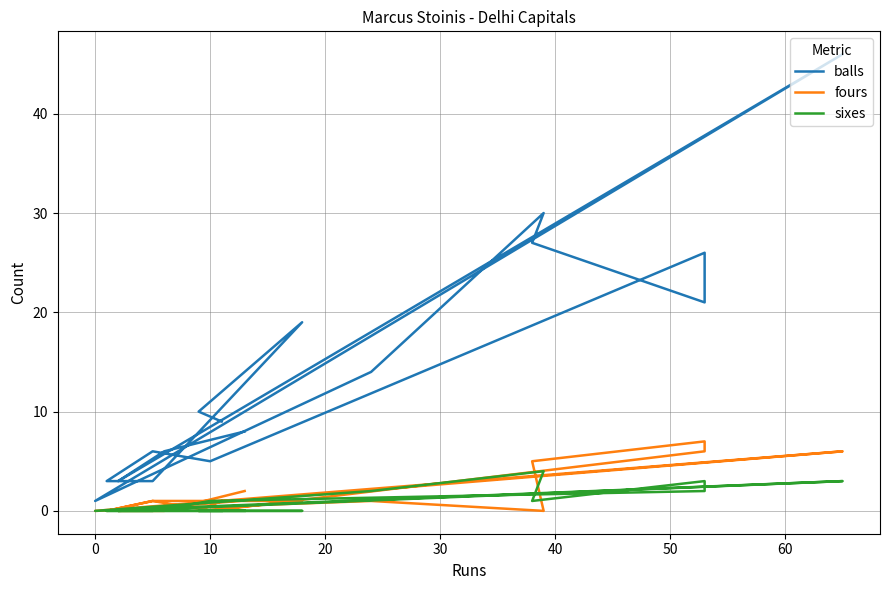

Rank the series at 10 from highest to lowest value.

balls, fours, sixes